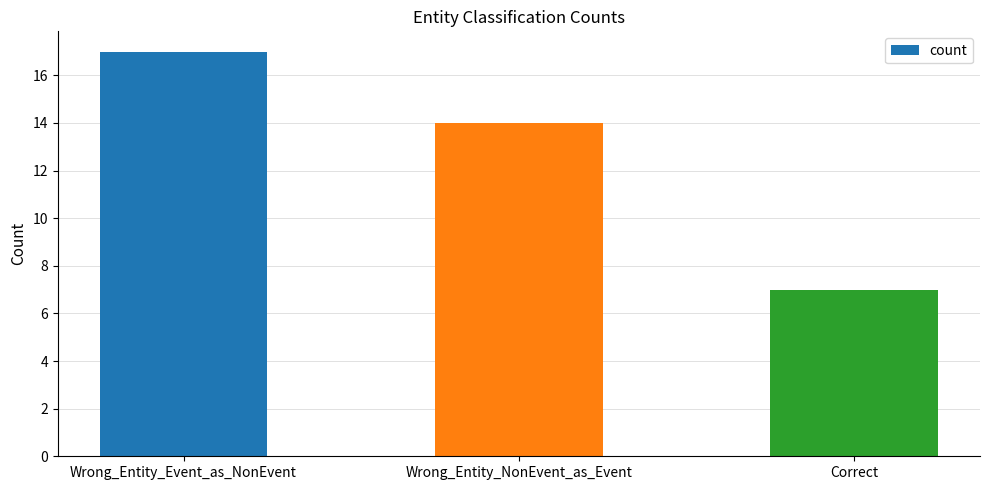

At which label does the data first exceed 14?

Wrong_Entity_Event_as_NonEvent